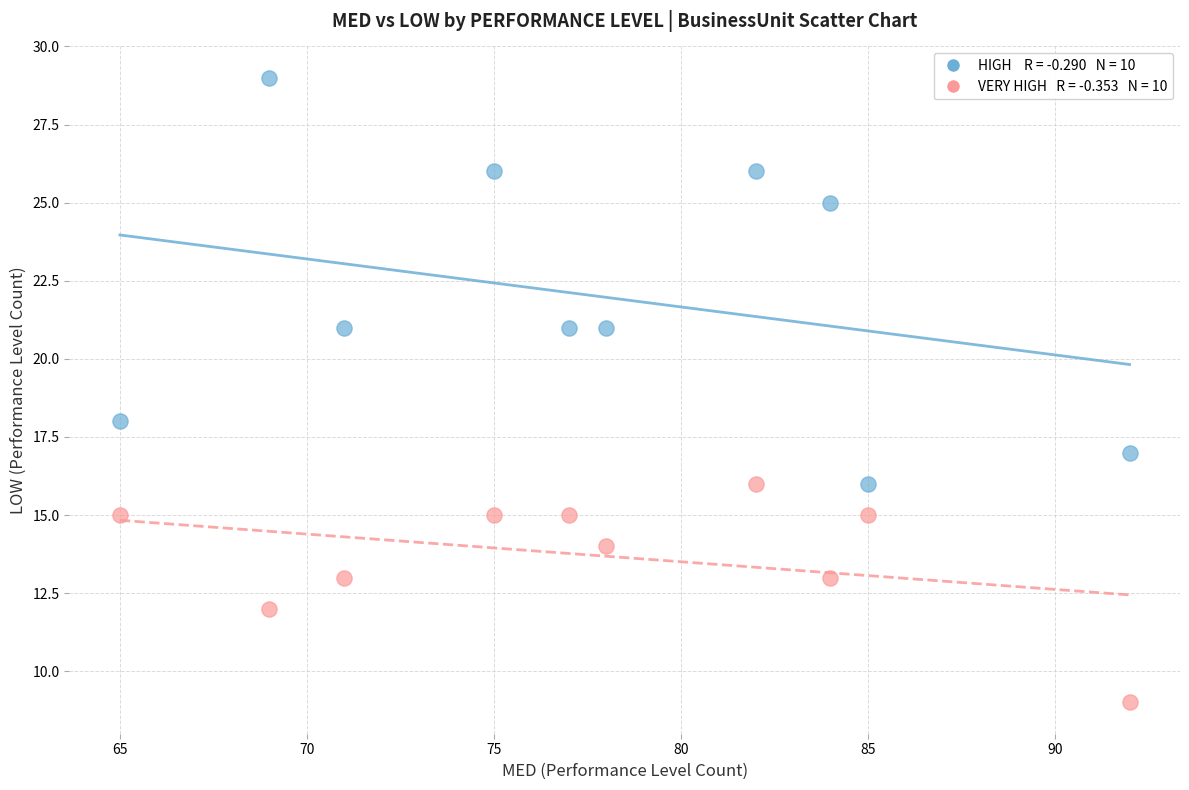

Across all data points, what is the range of X values (max minus min)?

27